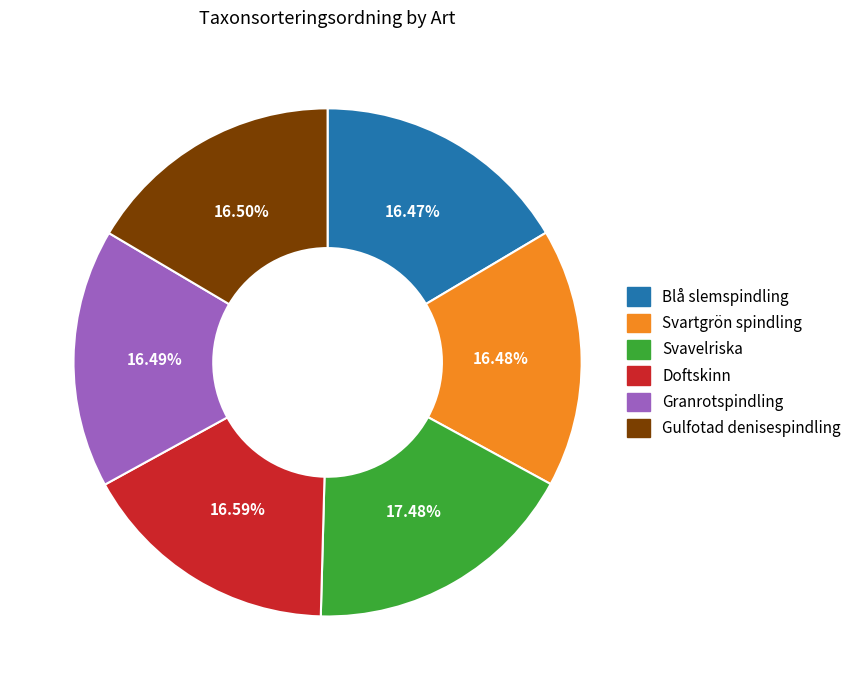

How many slices are in this pie chart?

6